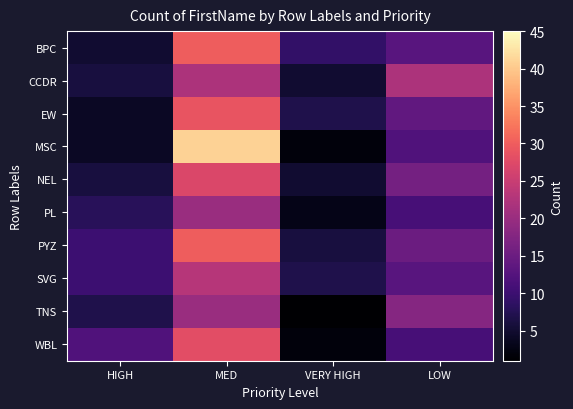

Which series changed the most between HIGH and VERY HIGH?

WBL